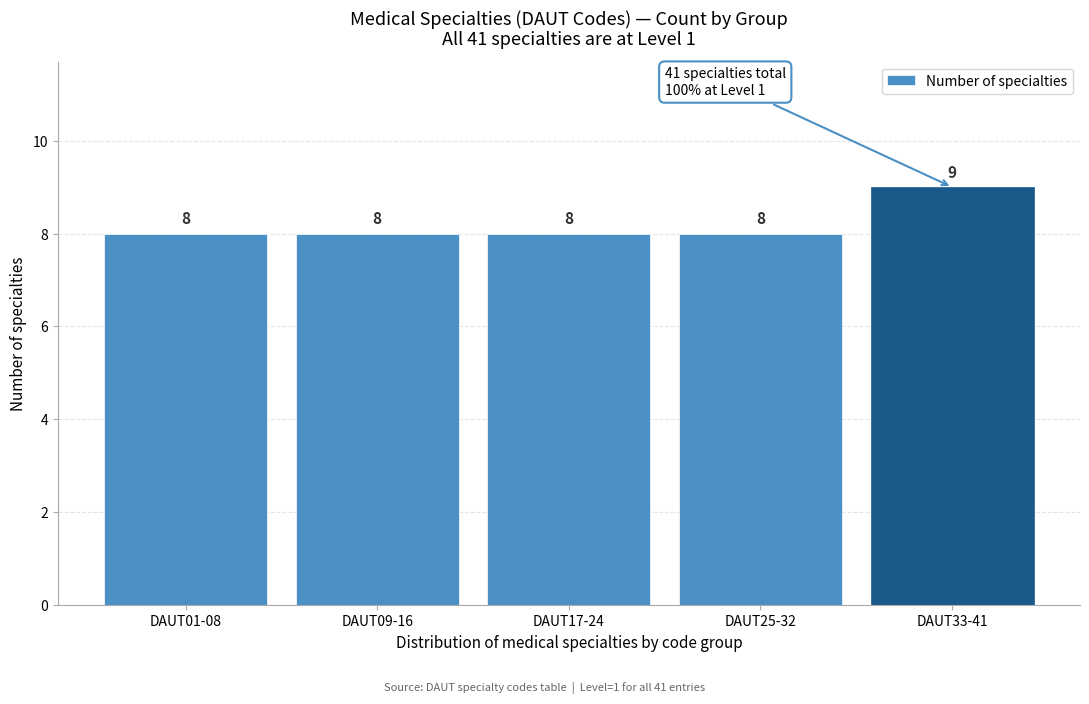

Reading right to left, what are all the values shown in this chart?

DAUT33-41=9	DAUT25-32=8	DAUT17-24=8	DAUT09-16=8	DAUT01-08=8